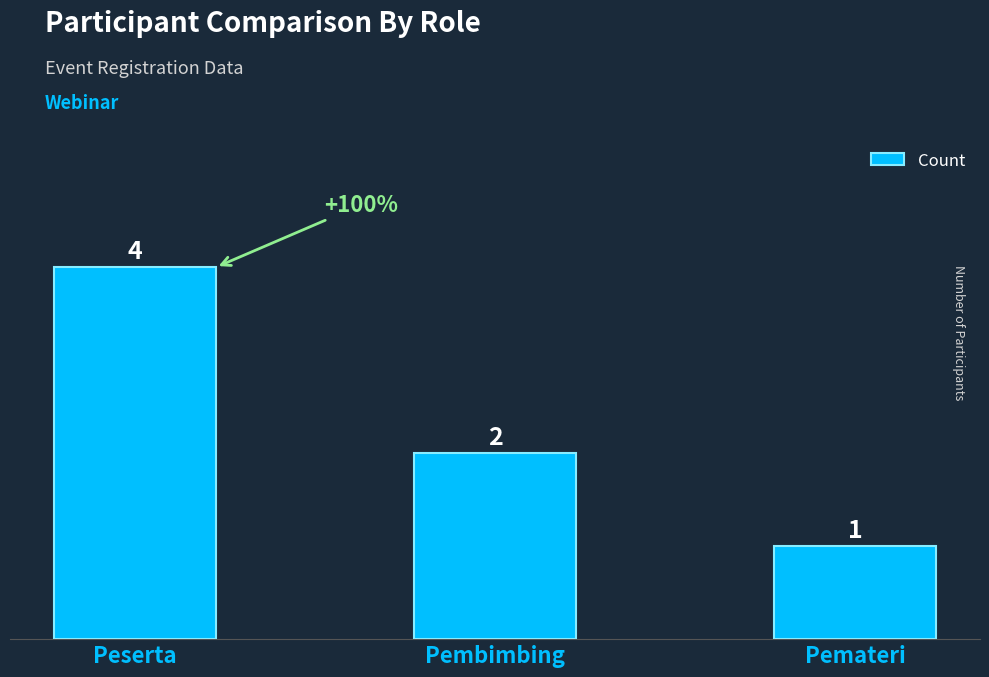

Count the number of categories in the chart.

3